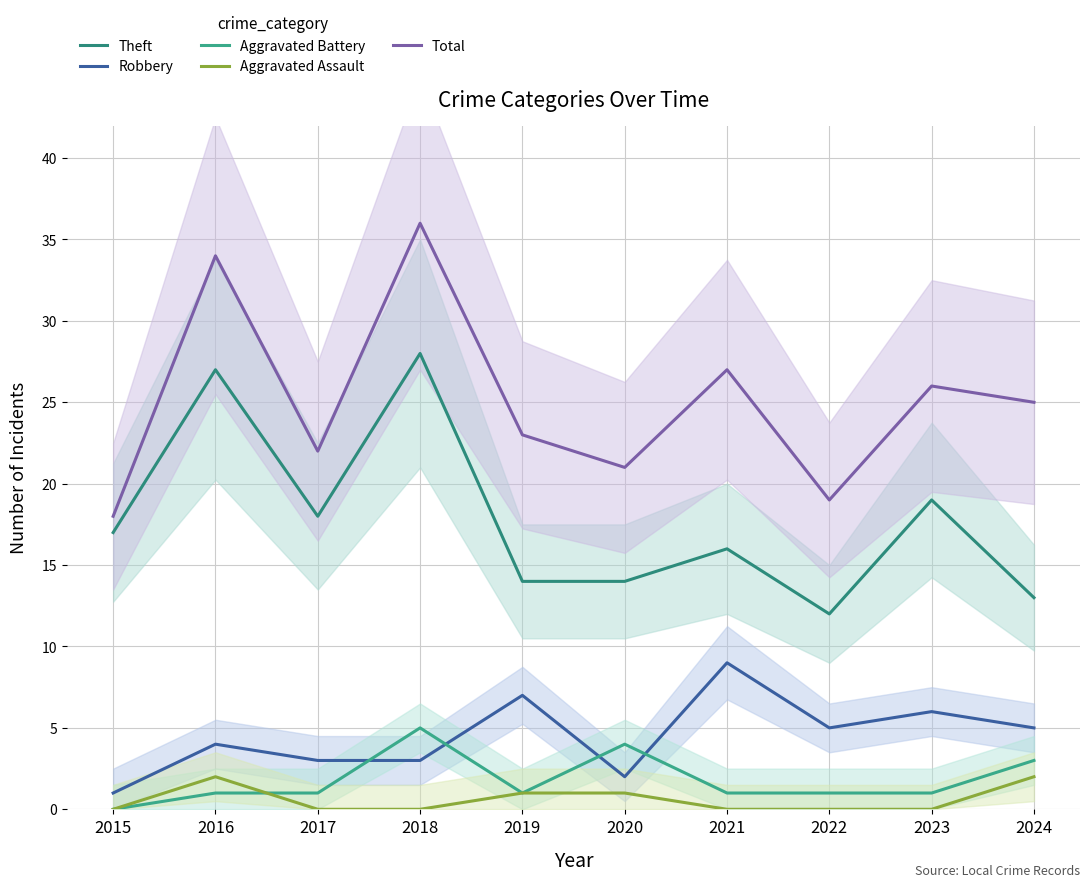

Is it true that Robbery equals 11 at 2019?

False